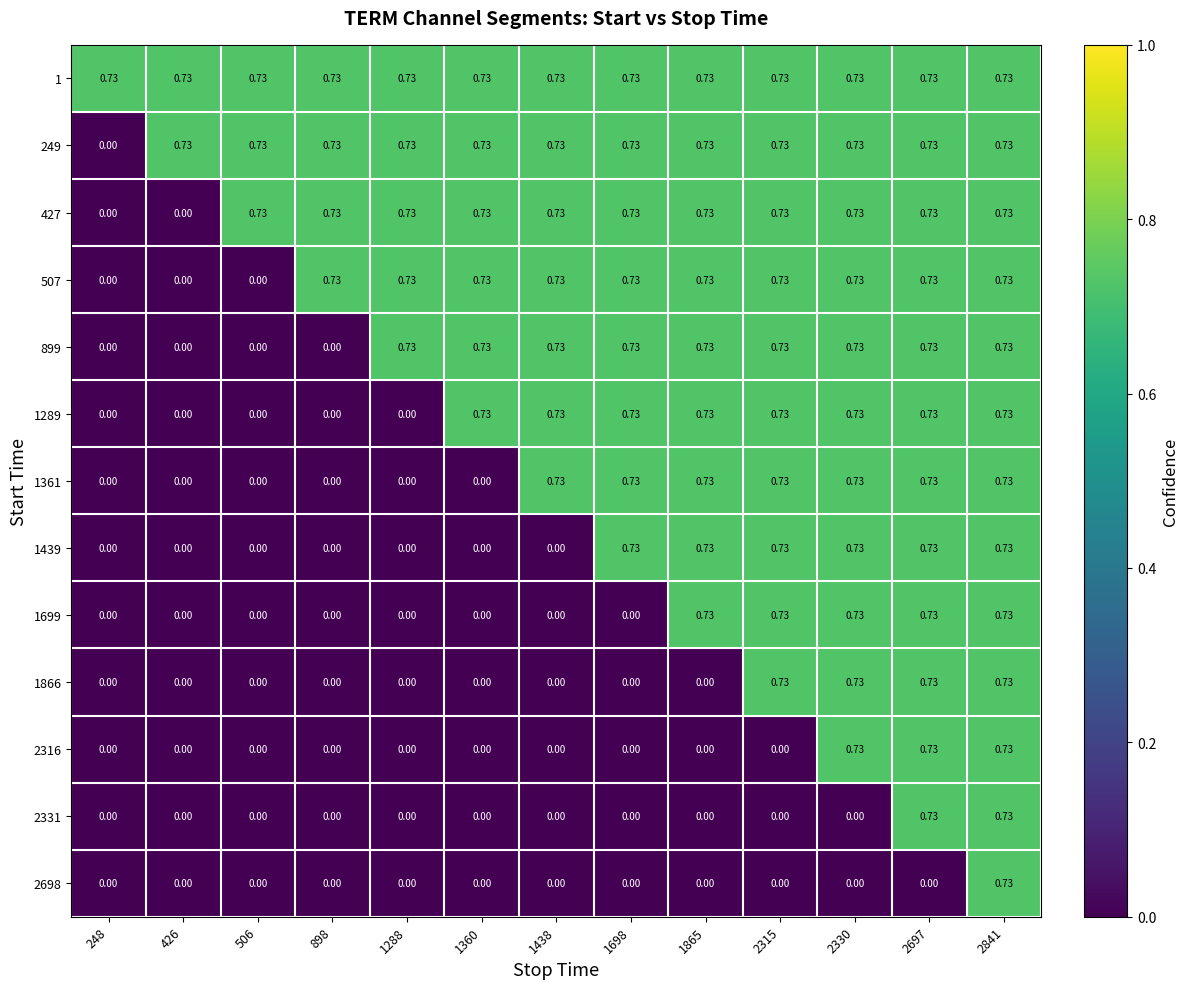

What is the difference between the highest and lowest values at 1698?

0.7